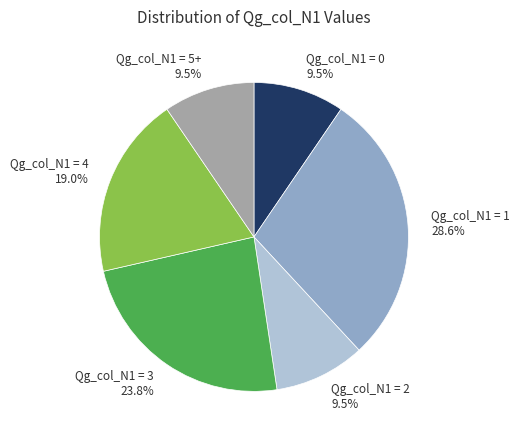

Is the sum of Qg_col_N1 = 0 9.5% and Qg_col_N1 = 1 28.6% greater than half?

No